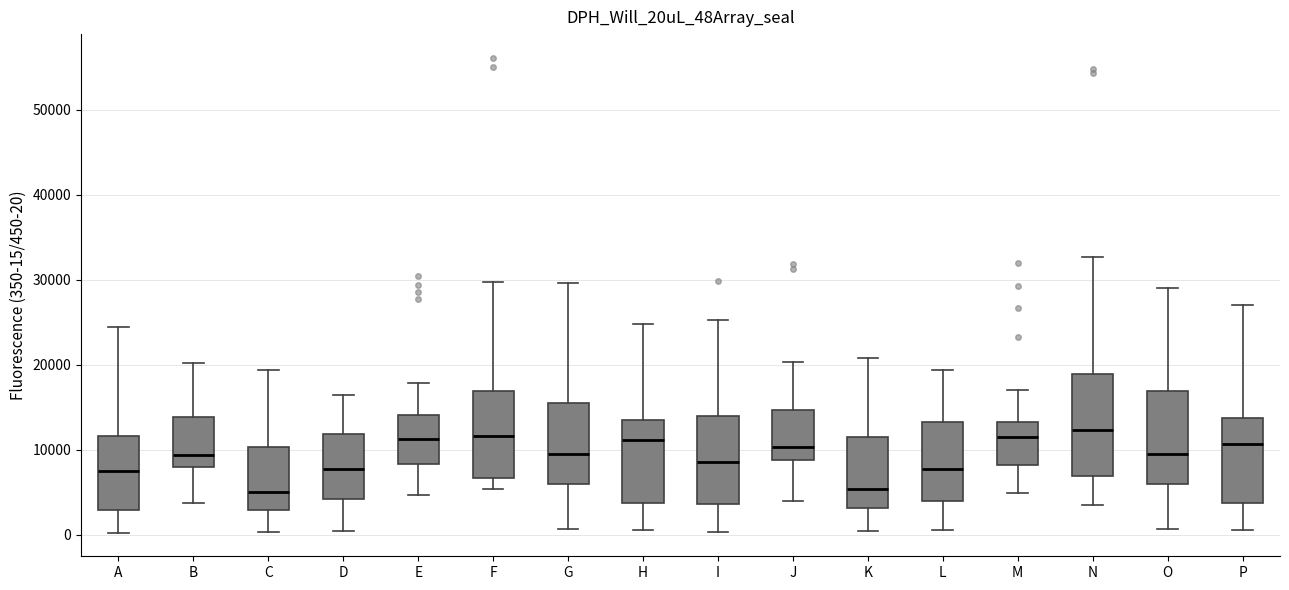

Which box is the tallest, from its lower edge to its upper edge?

N